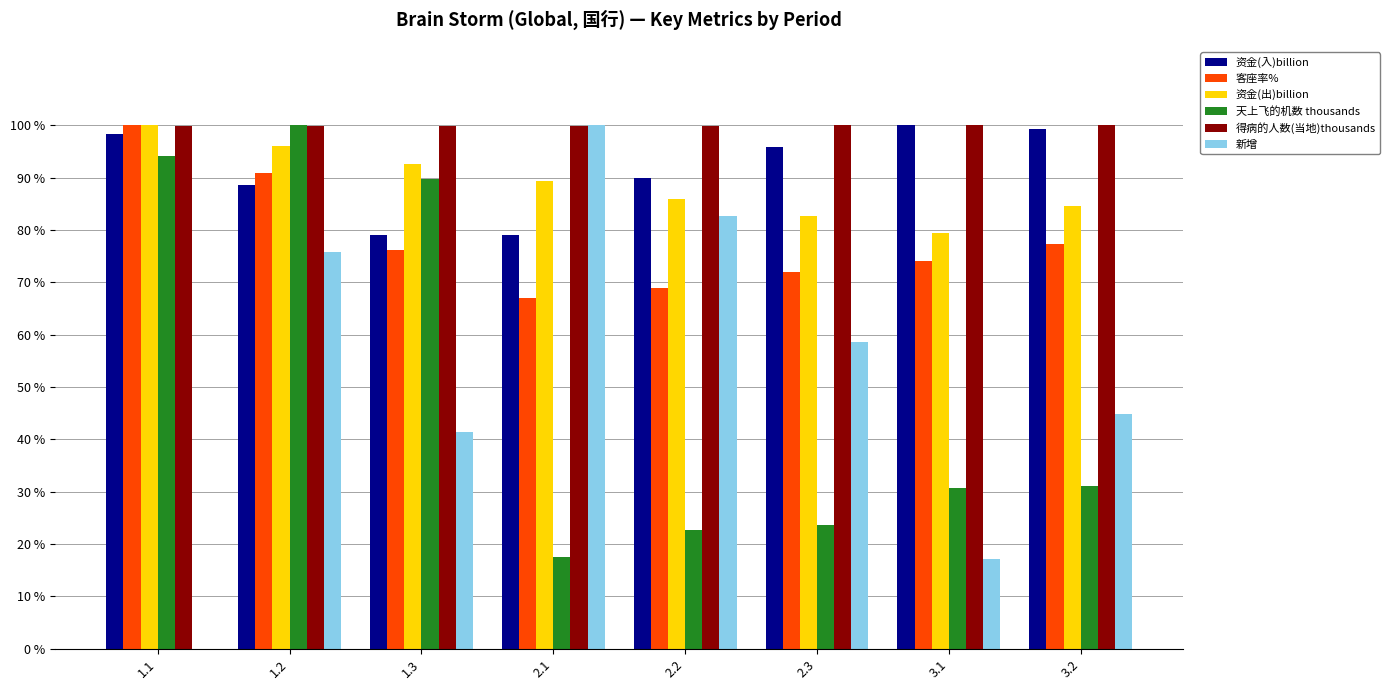

What is the maximum value for 客座率%?

100.0